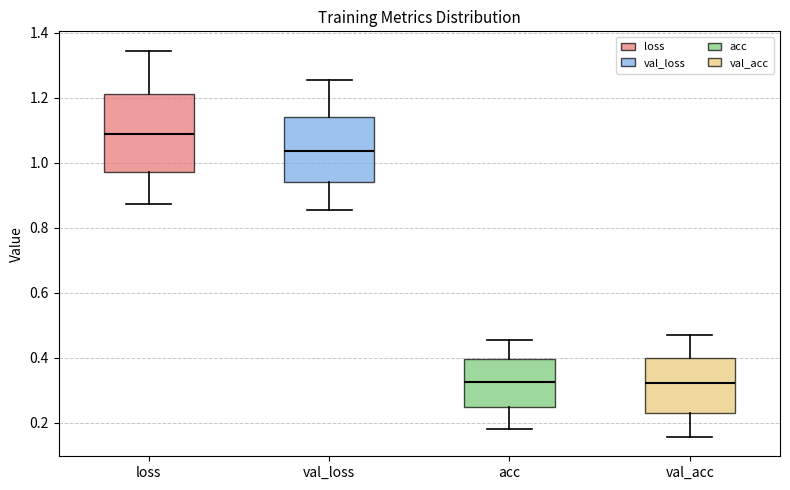

Reading left to right, transcribe this box plot: for each box, give where its median line is, the range the box spans, and where its two whiskers end, as read against the y-axis. The values are not printed on the chart, so give them approximately, as read against the axis.

loss: median 1.08, box 0.98 to 1.22, whiskers 0.88 to 1.34
val_loss: median 1.04, box 0.94 to 1.14, whiskers 0.86 to 1.26
acc: median 0.32, box 0.24 to 0.40, whiskers 0.18 to 0.46
val_acc: median 0.32, box 0.22 to 0.40, whiskers 0.16 to 0.46